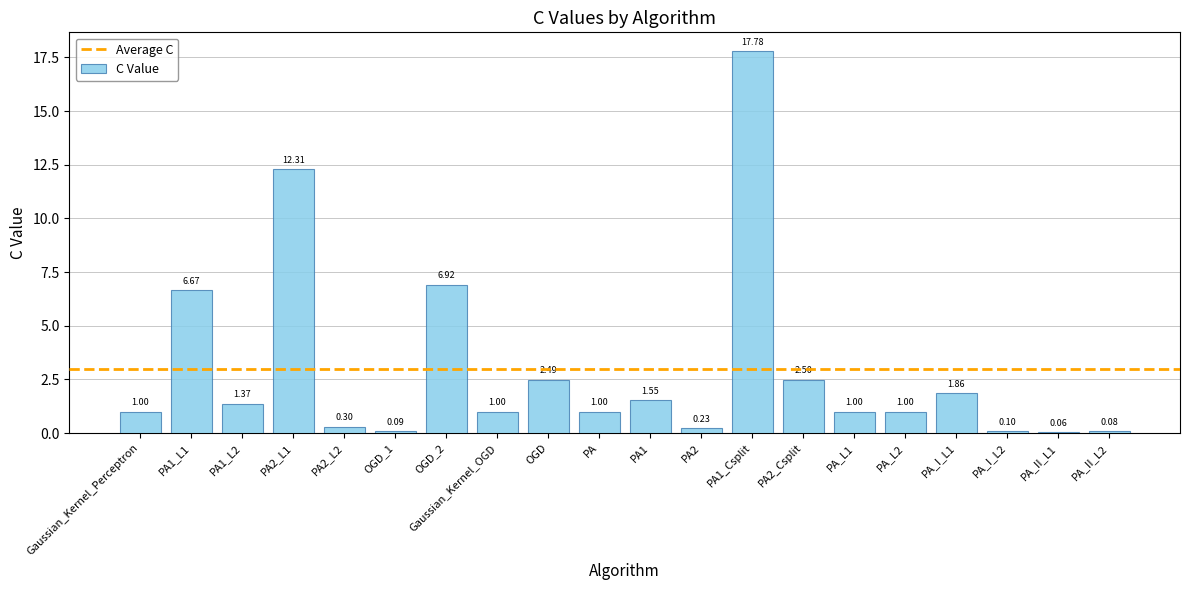

Between OGD_2 and PA_II_L1, which is larger?

OGD_2